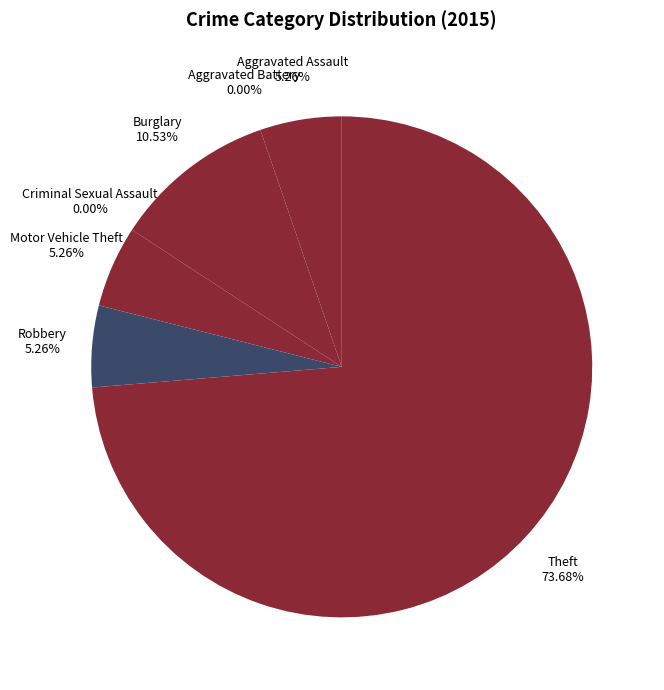

Rank the categories by value from highest to lowest.

Theft, Burglary, Aggravated Assault, Motor Vehicle Theft, Robbery, Aggravated Battery, Criminal Sexual Assault